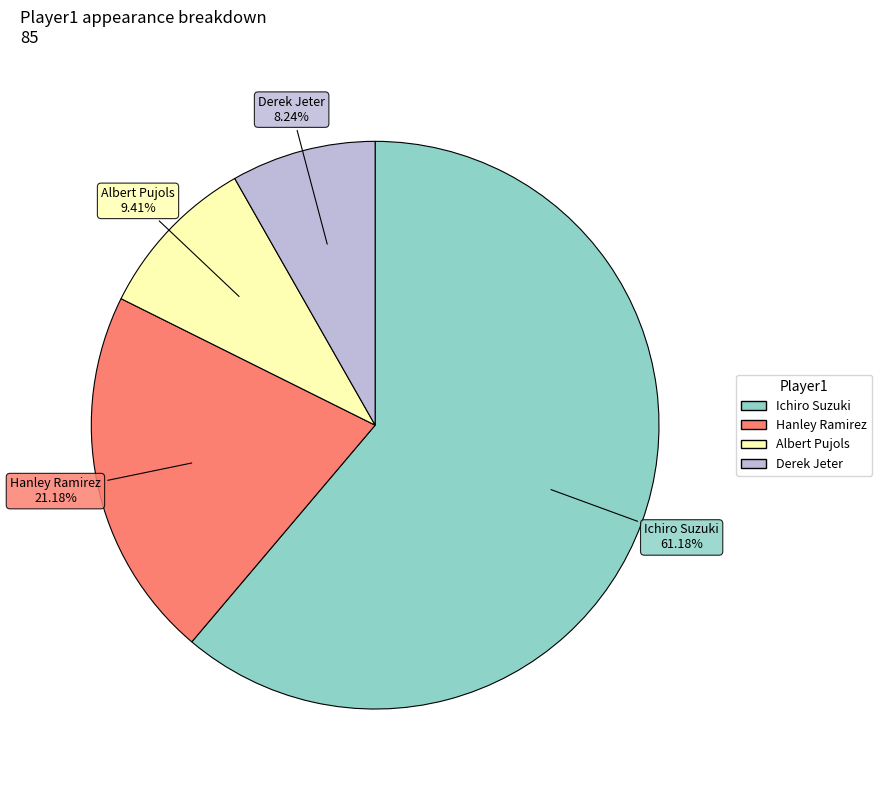

Which category has the biggest portion of the pie?

Ichiro Suzuki